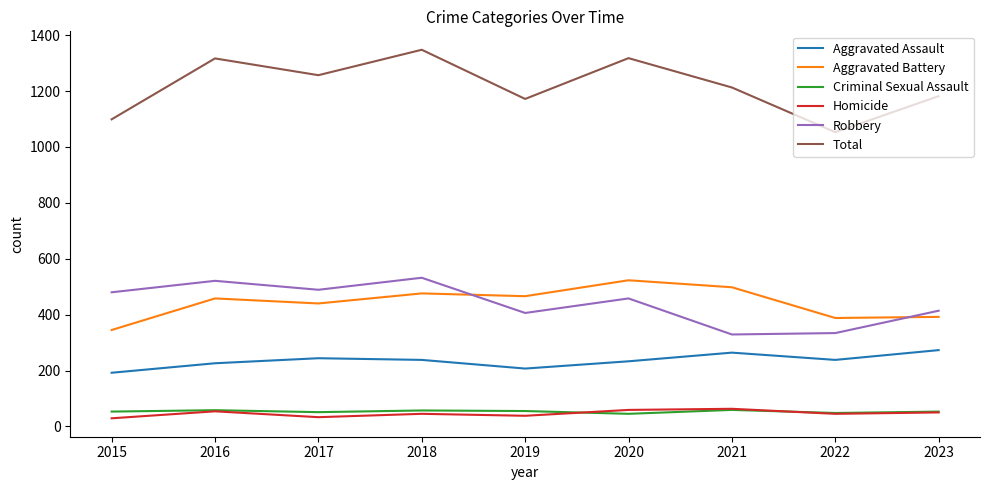

How many lines are shown in the chart?

6